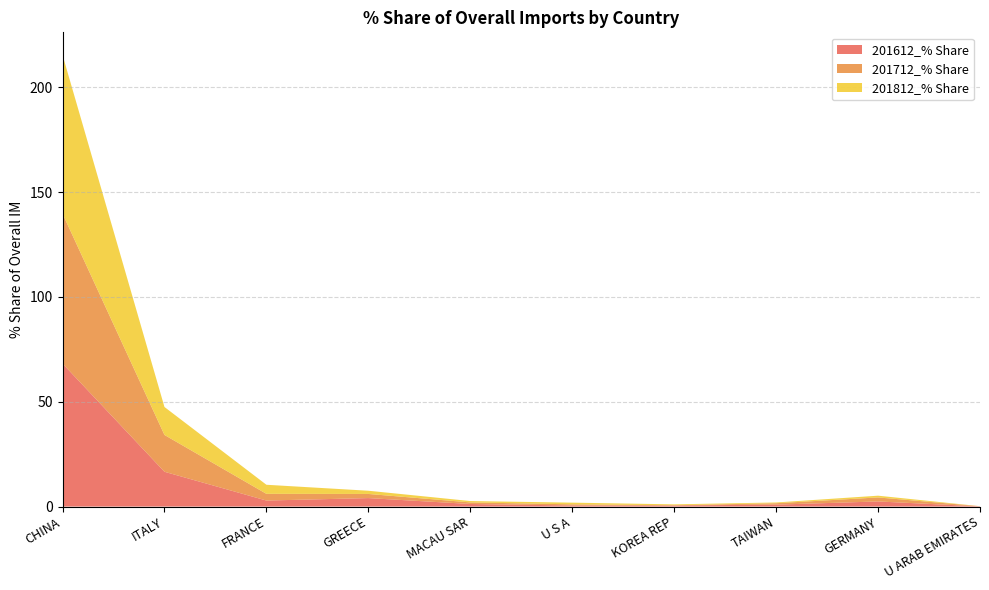

Reading left to right, extract all data points from this chart.

201612_% Share: CHINA=68.2	ITALY=16.6	FRANCE=2.9	GREECE=4.0	MACAU SAR=1.2	U S A=0.5	KOREA REP=0.5	TAIWAN=0.9	GERMANY=2.4	U ARAB EMIRATES=0.1
201712_% Share: CHINA=71.5	ITALY=17.6	FRANCE=3.2	GREECE=2.0	MACAU SAR=0.8	U S A=0.5	KOREA REP=0.1	TAIWAN=0.7	GERMANY=1.9	U ARAB EMIRATES=0.1
201812_% Share: CHINA=75.7	ITALY=13.3	FRANCE=4.3	GREECE=1.5	MACAU SAR=0.6	U S A=0.8	KOREA REP=0.4	TAIWAN=0.4	GERMANY=0.8	U ARAB EMIRATES=0.0